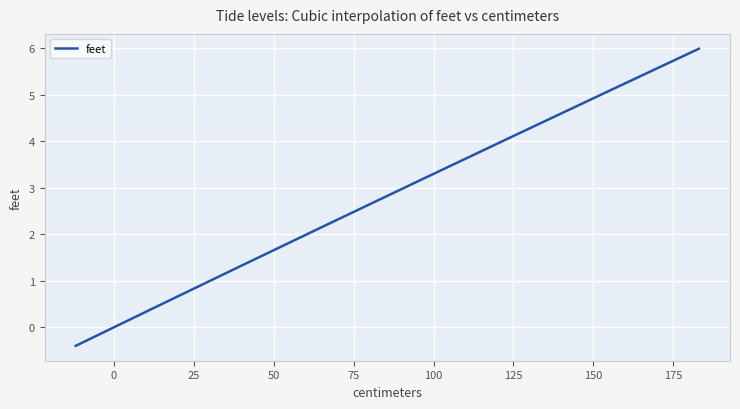

What is the smallest value displayed?

-0.4